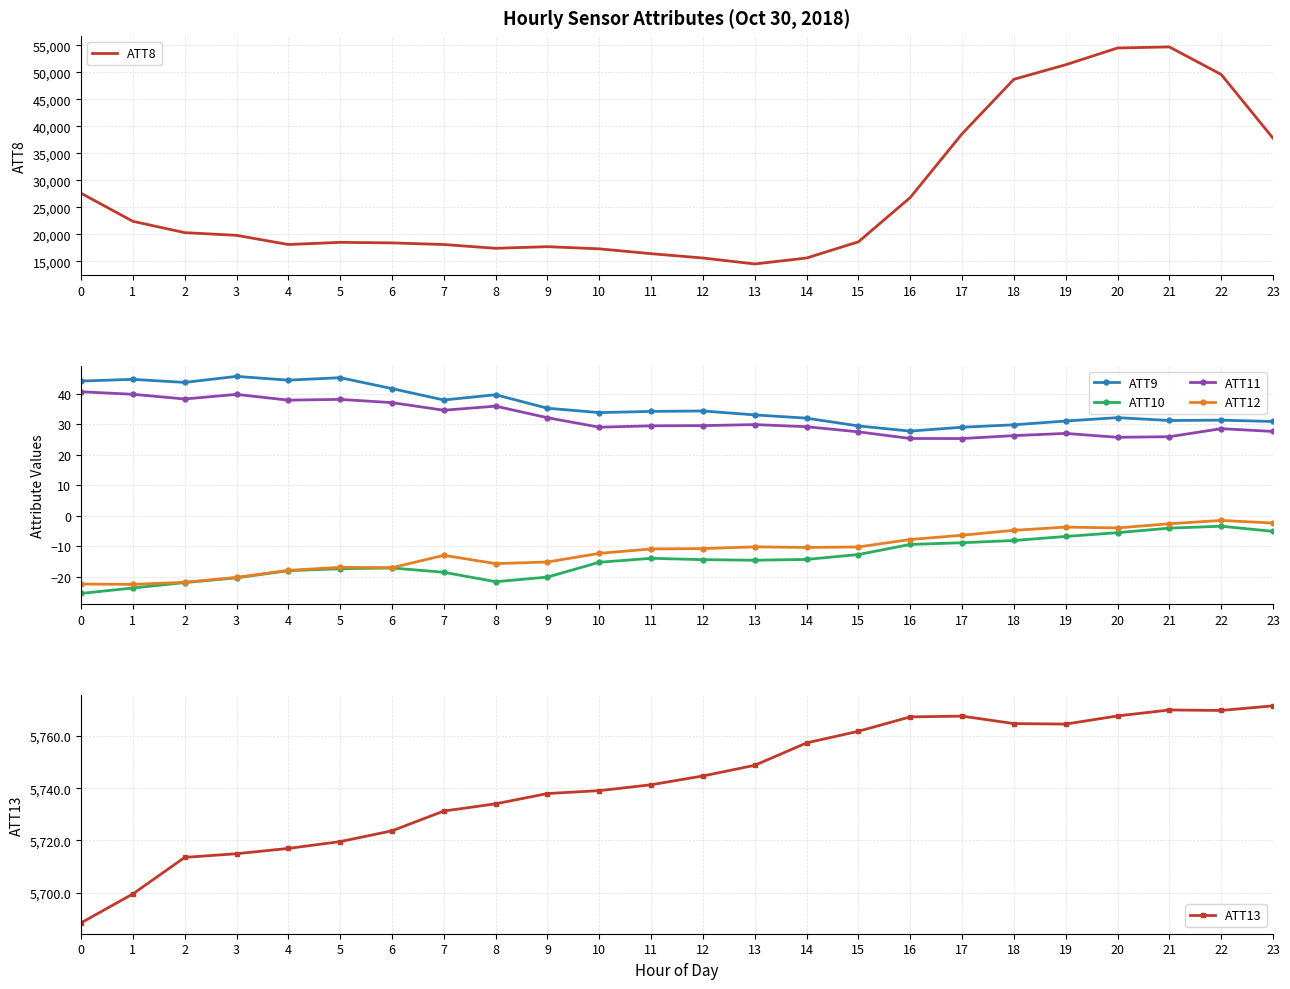

True or false: ATT11 and ATT10 intersect in this chart.

False